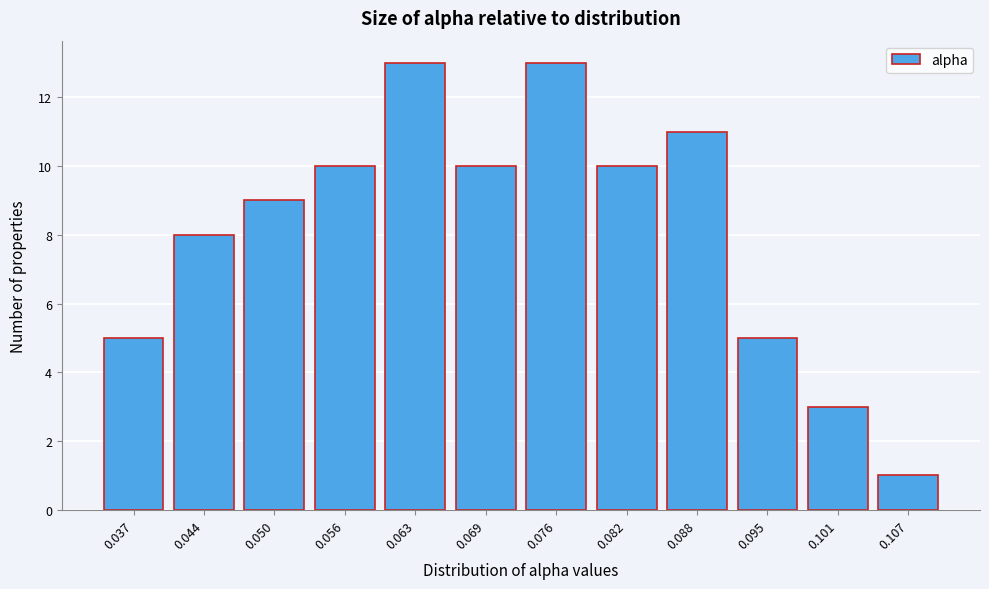

Reading right to left, transcribe all the data shown in this chart.

1	3	5	11	10	13	10	13	10	9	8	5